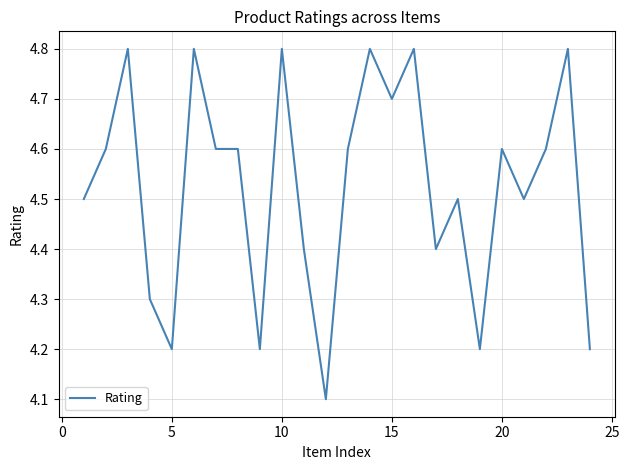

What is the smallest value displayed?

4.1